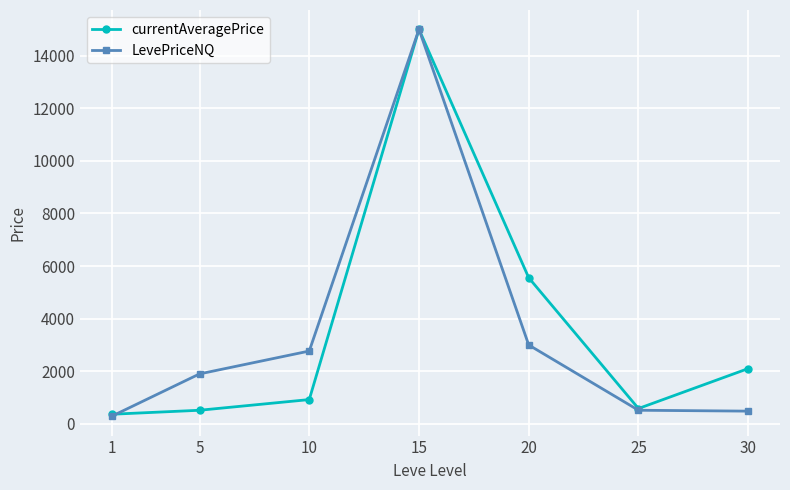

How many series are shown in this chart?

2